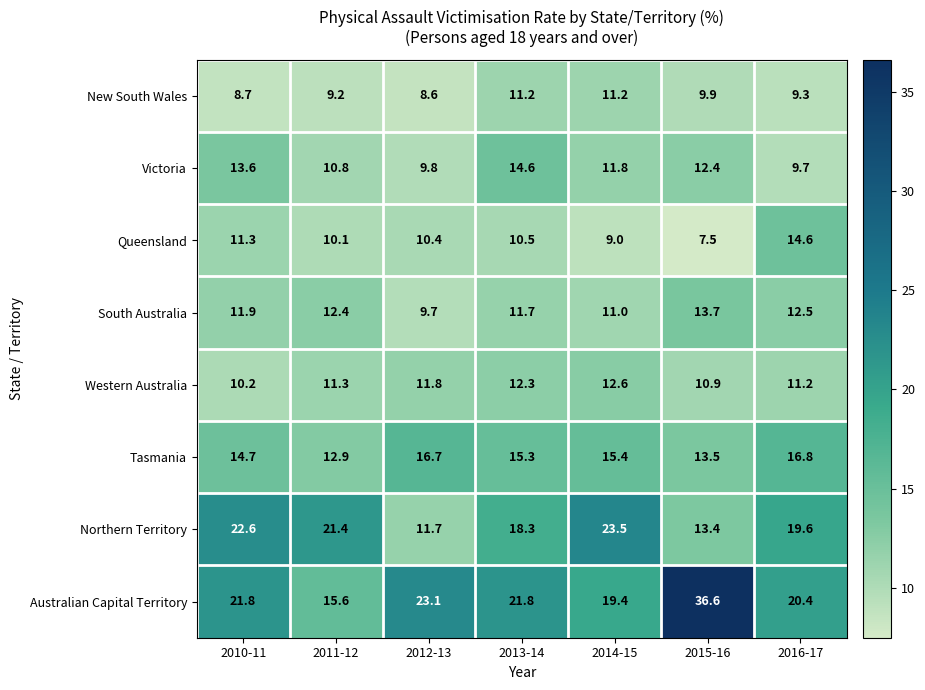

What is the difference between the maximum and minimum values in the Queensland series?

7.1